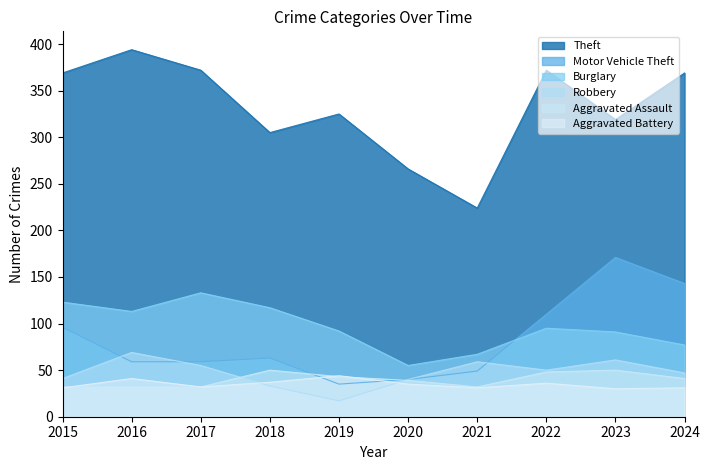

What is the approximate value of Motor Vehicle Theft at 2020, to the nearest 10?

40